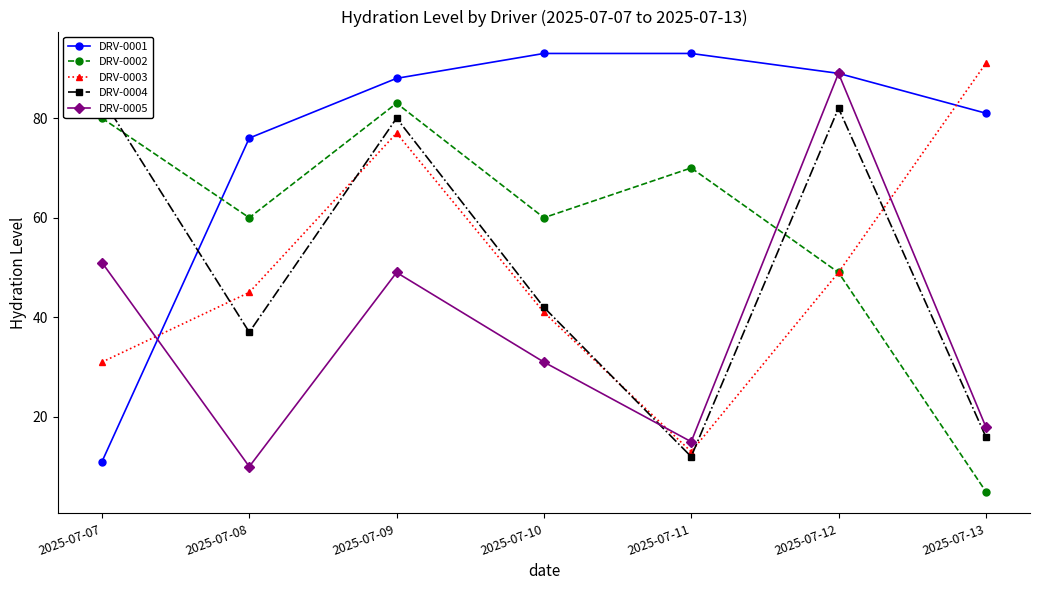

At which category is the sum across all series the highest?

2025-07-09